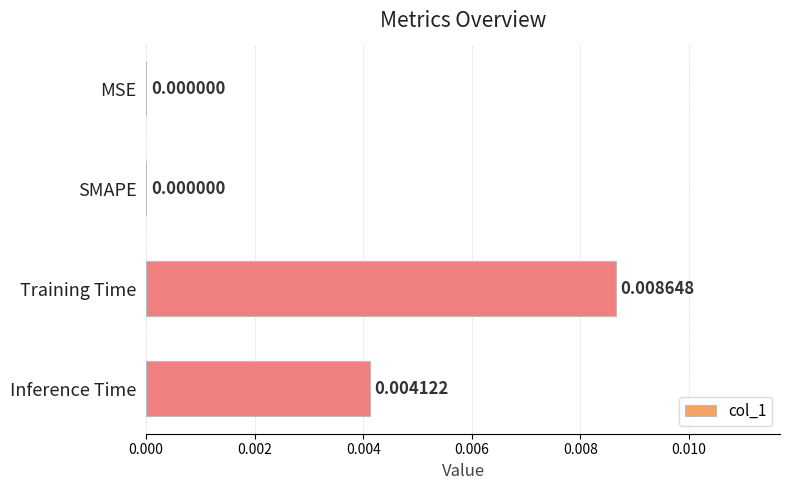

Count the values in the range 0 to 1.

4